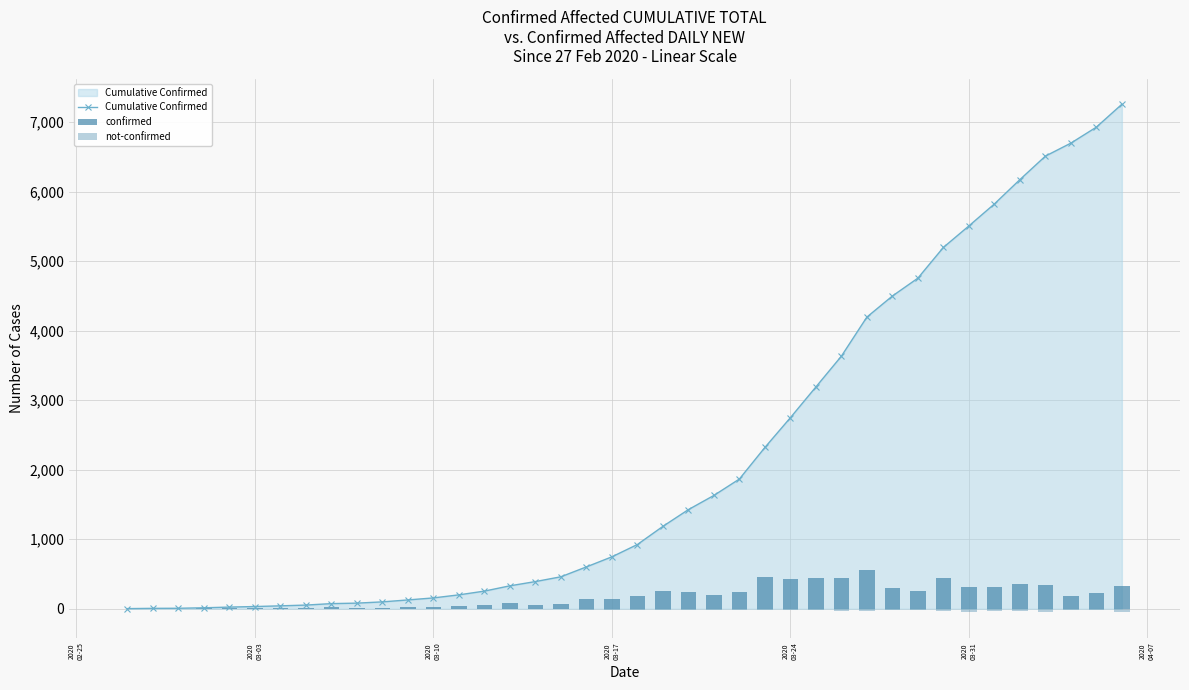

Does the chart contain stacked bars?

No